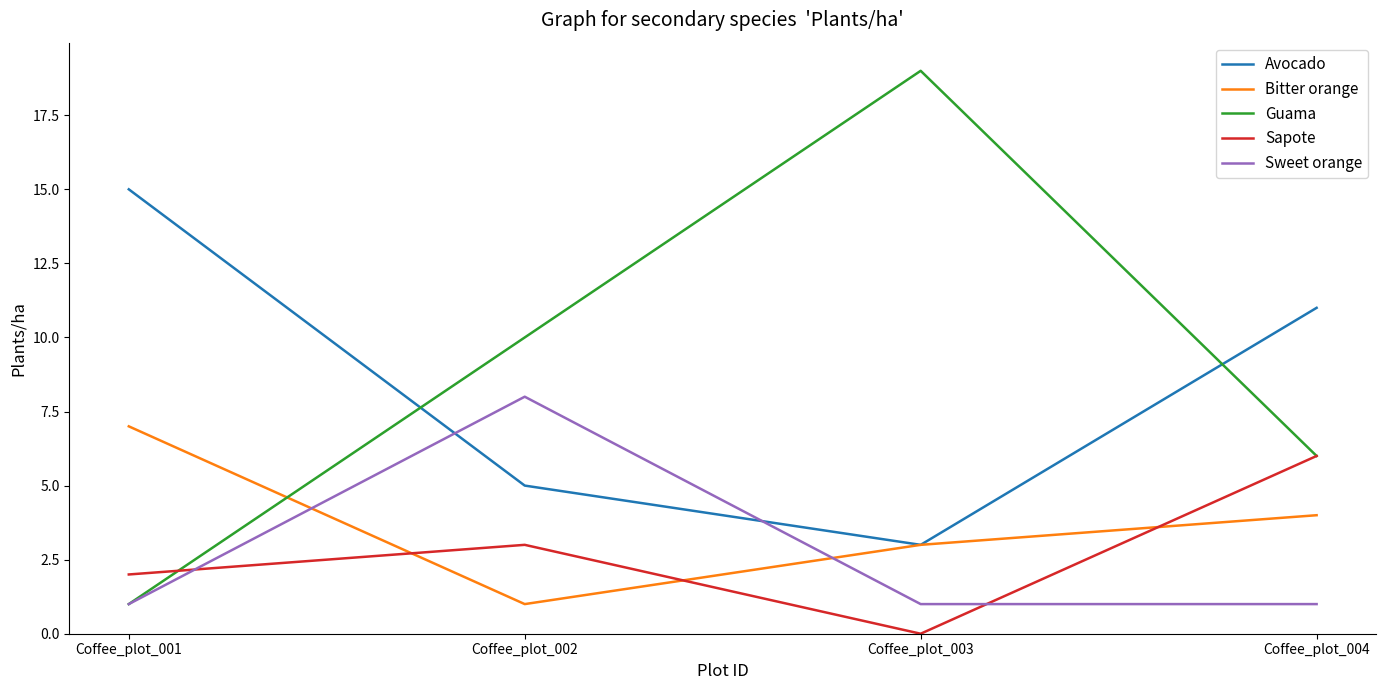

What is the spread (max minus min) of values at Coffee_plot_004?

10